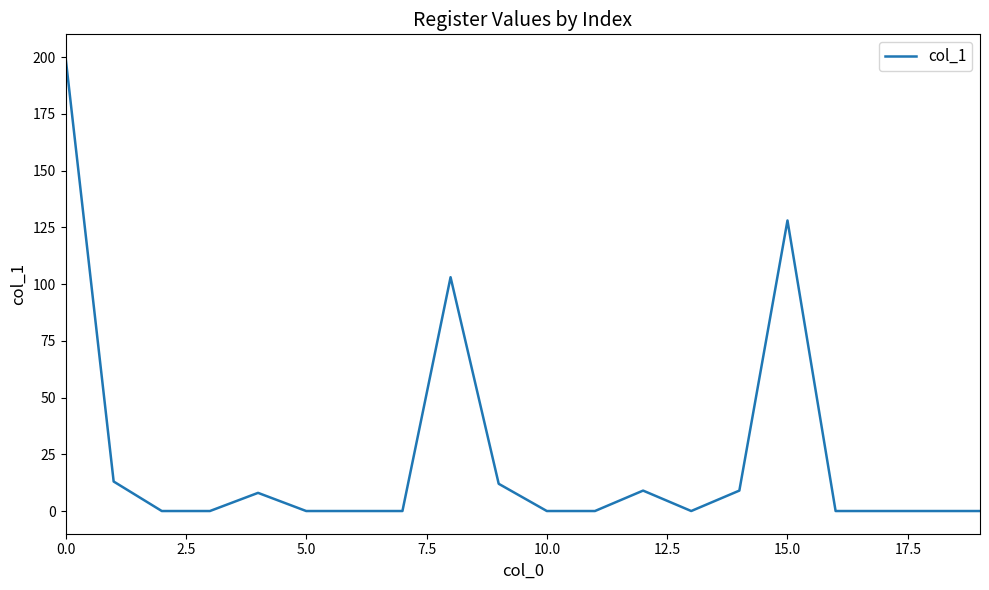

What is the maximum value shown in the chart?

200